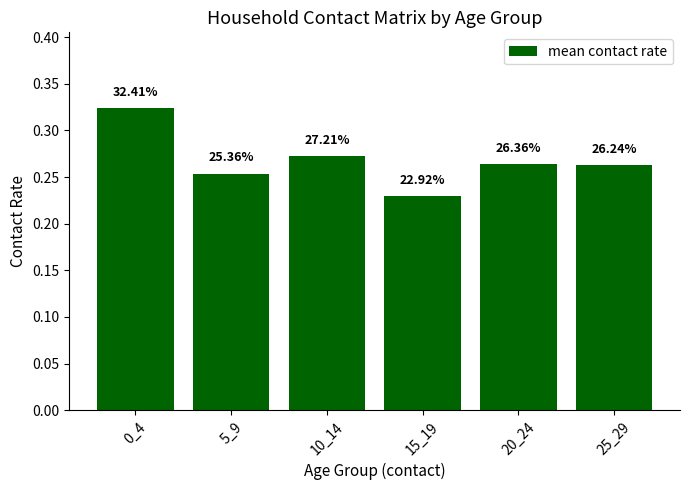

Which label corresponds to the smallest value in the chart?

15_19